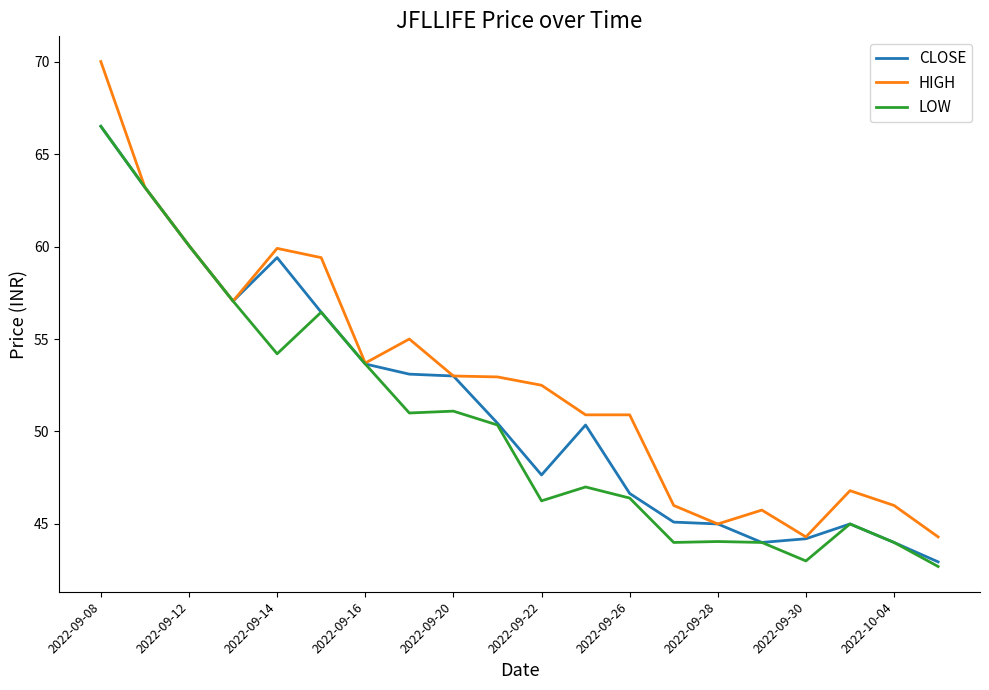

Which series has the largest total across all categories?

HIGH